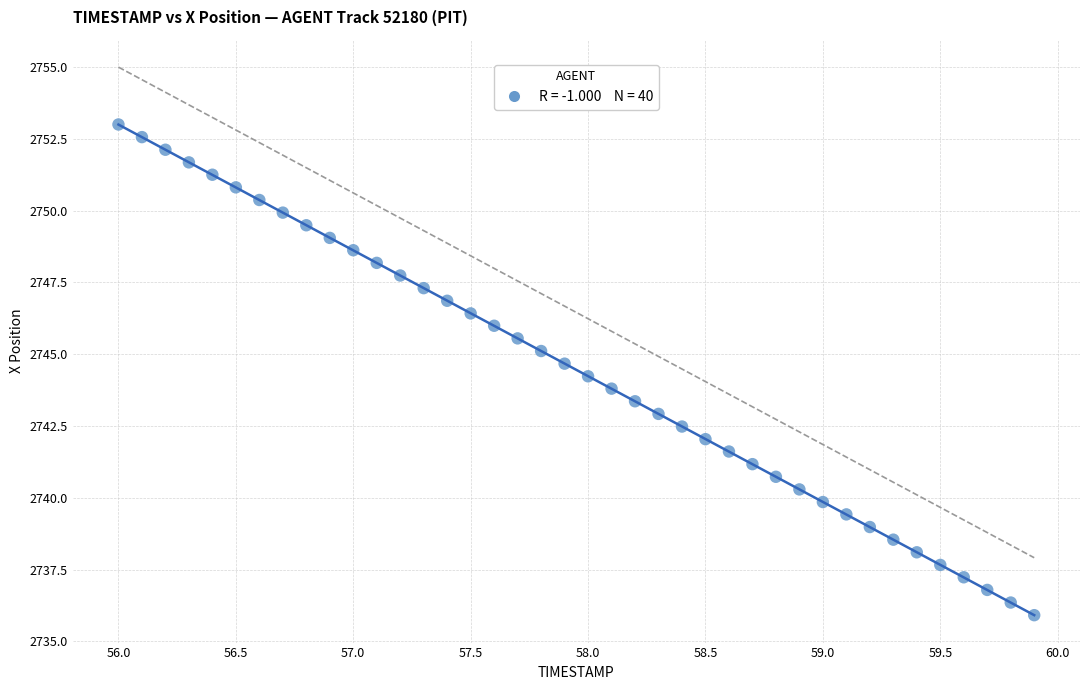

What is the range of Y values (max minus min)?

17.1